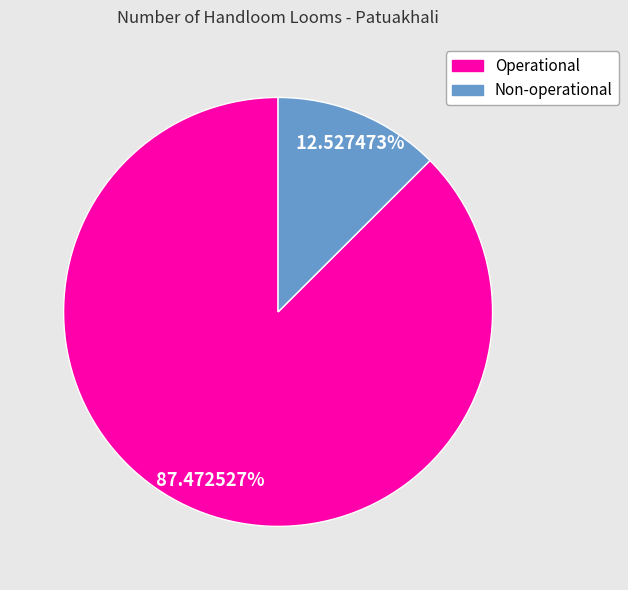

Which category has the smallest portion of the pie?

Non-operational